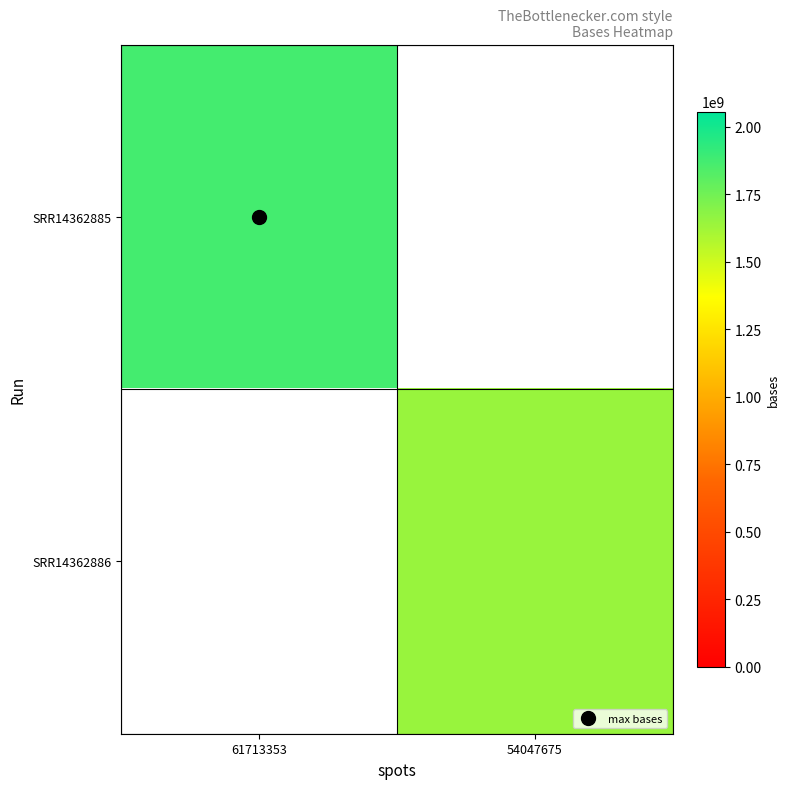

Reading left to right, list all the values displayed in this chart.

SRR14362885: 61713353=1868921785	54047675=0
SRR14362886: 61713353=0	54047675=1642784147